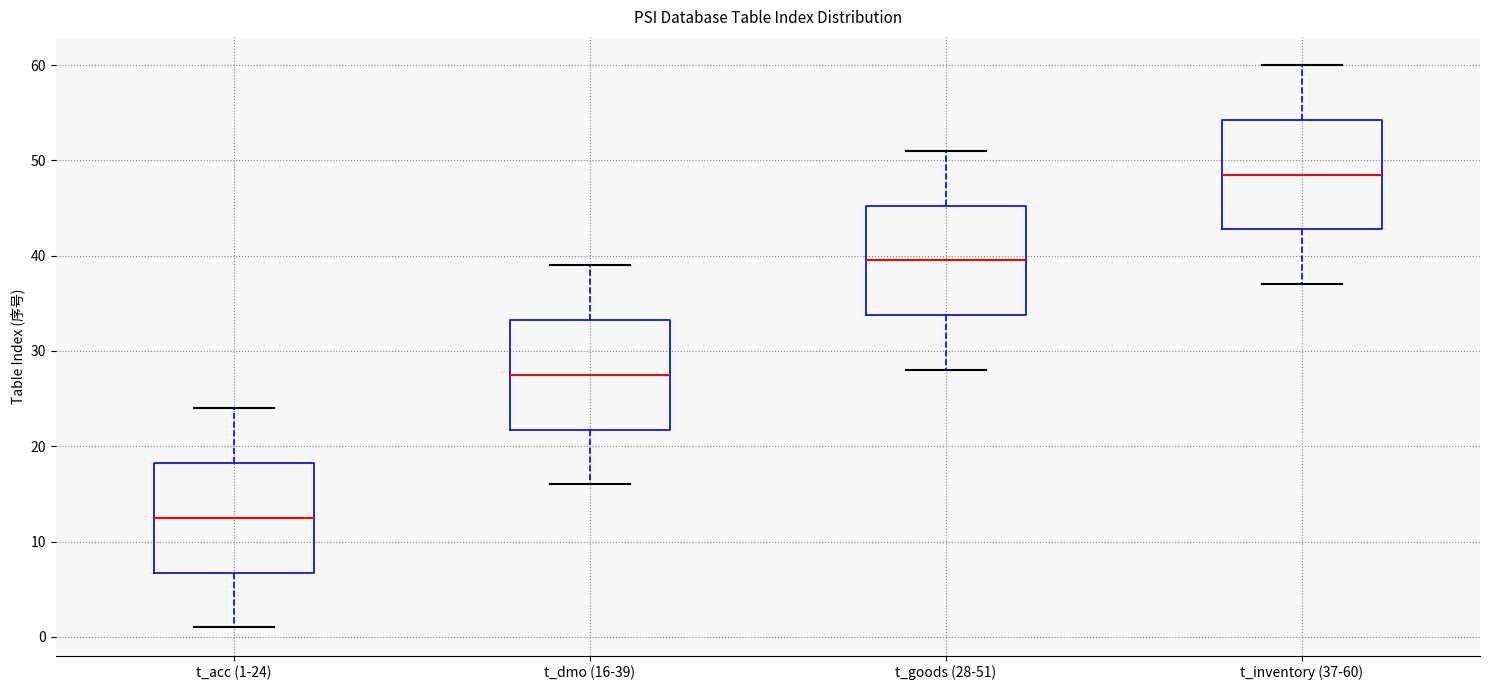

Reading left to right, transcribe this box plot: for each box, give where its median line is, the range the box spans, and where its two whiskers end, as read against the y-axis. The values are not printed on the chart, so give them approximately, as read against the axis.

t_acc (1-24): median 13, box 7 to 18, whiskers 1 to 24
t_dmo (16-39): median 28, box 22 to 33, whiskers 16 to 39
t_goods (28-51): median 40, box 34 to 45, whiskers 28 to 51
t_inventory (37-60): median 49, box 43 to 54, whiskers 37 to 60